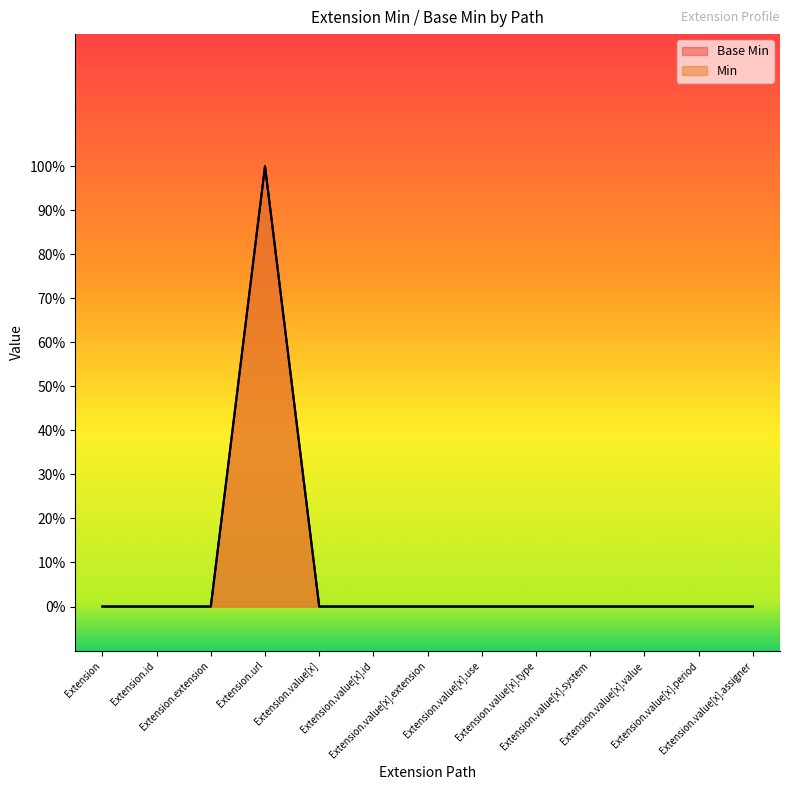

True or false: Min has a value of 0 at Extension.value[x].id.

True